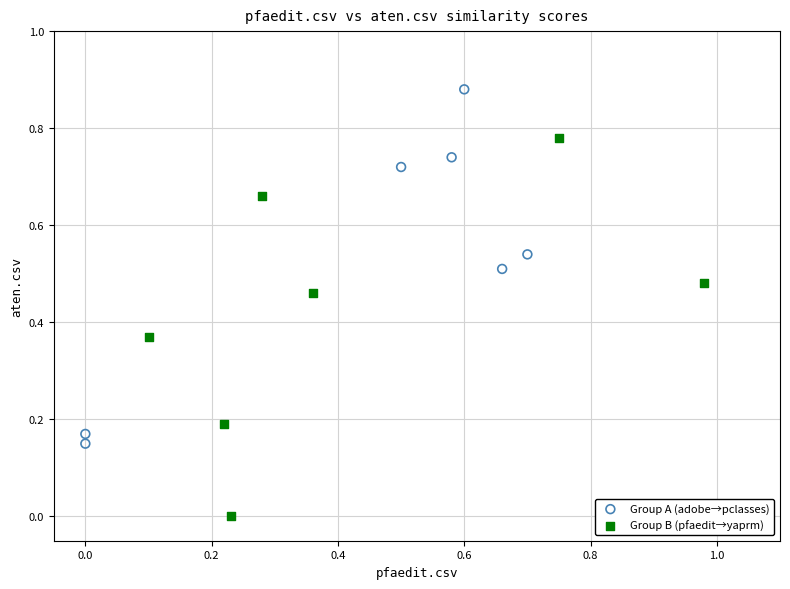

Which series contains the highest Y value?

Group A (adobe→pclasses)